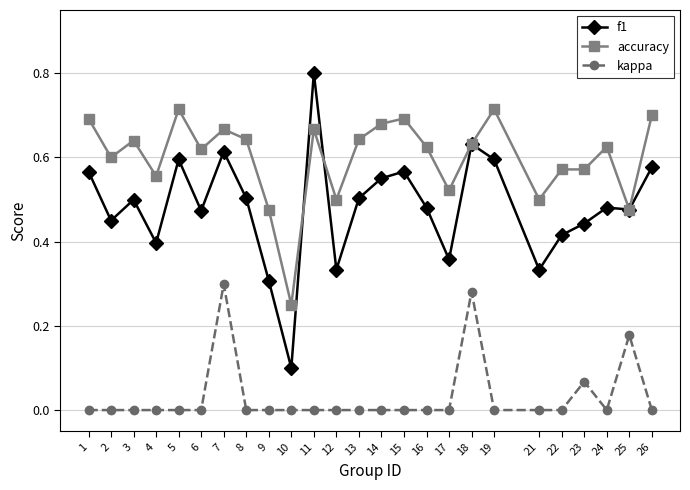

Count the number of data series in this chart.

3